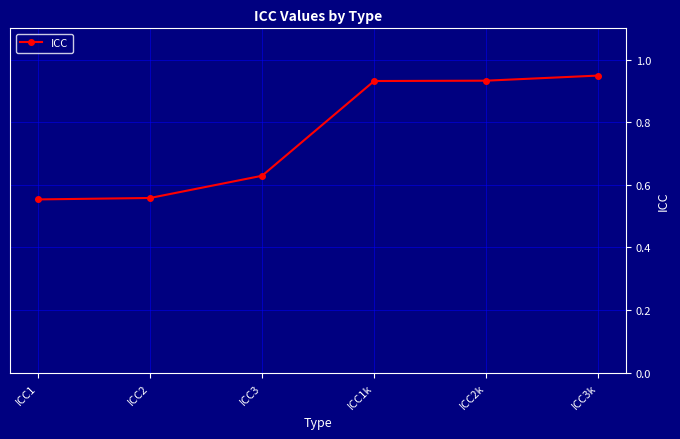

What is the difference between the values at ICC3 and ICC2?

0.1